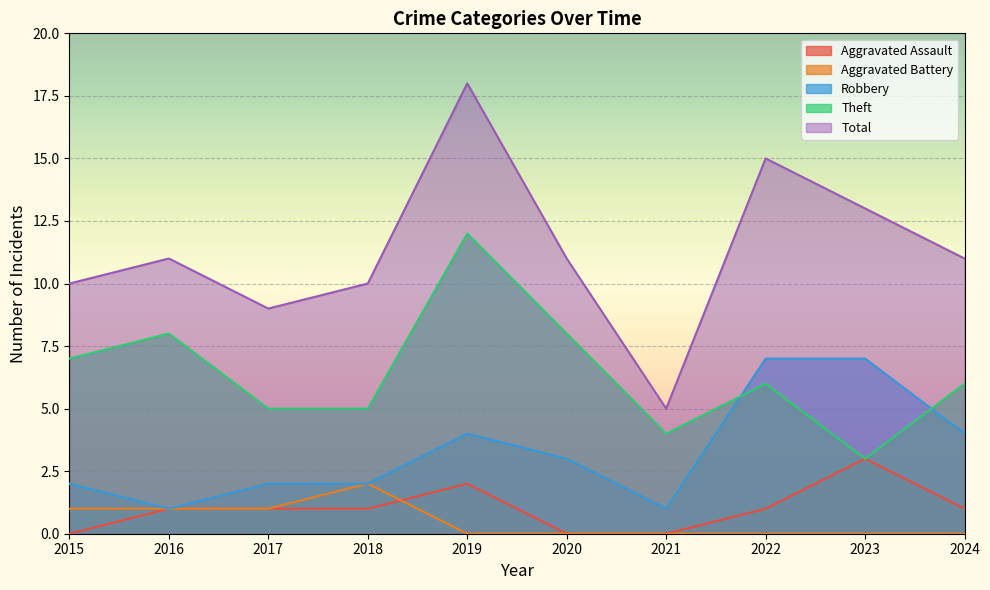

Rank the categories by Aggravated Assault value from lowest to highest.

2015, 2020, 2021, 2016, 2017, 2018, 2022, 2024, 2019, 2023